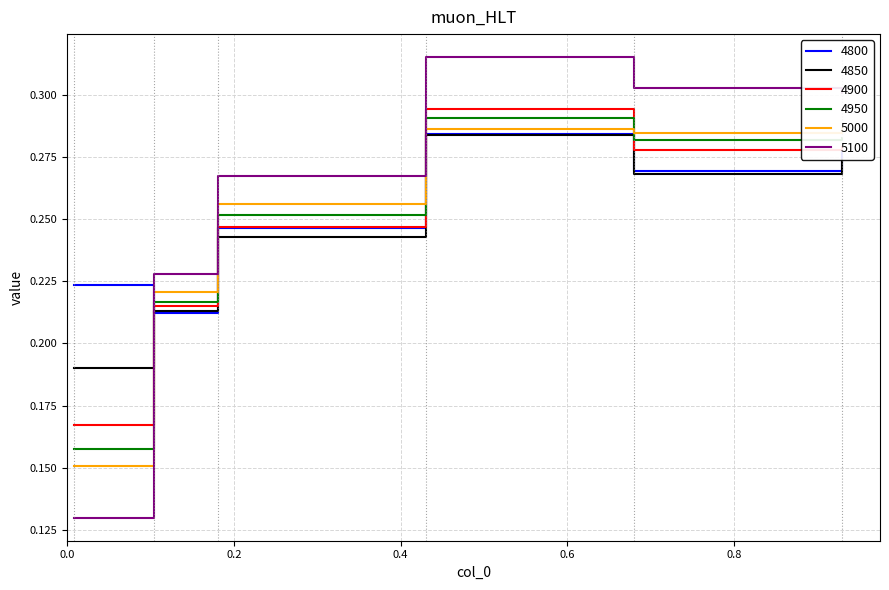

What is the value of the 4800 point at the 4th from the left?

0.3